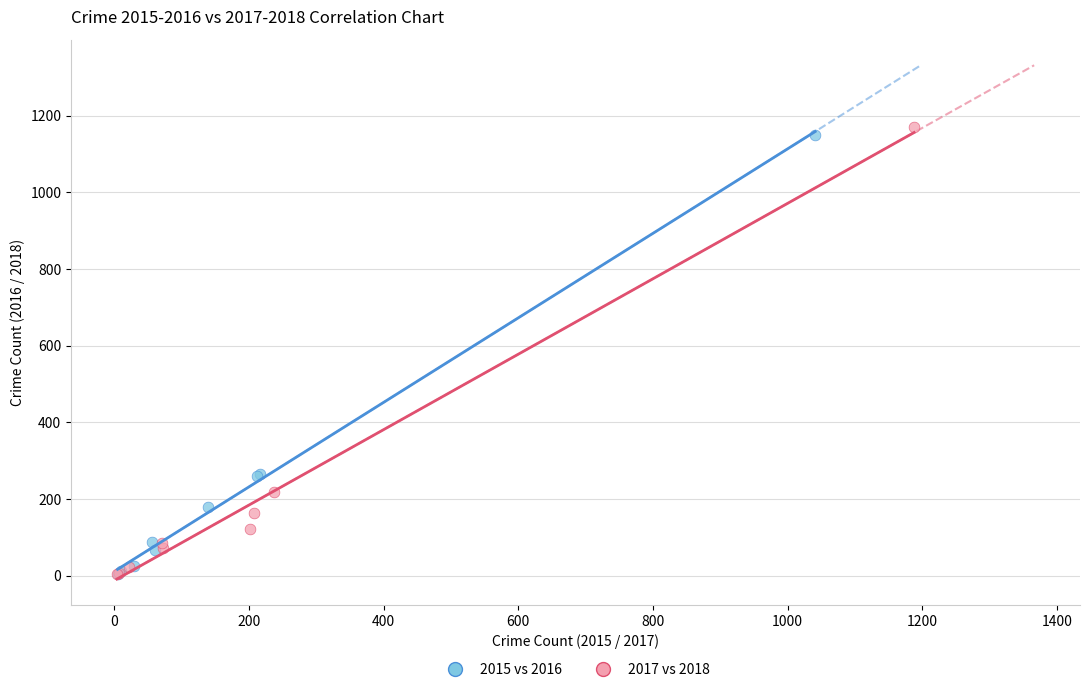

Which series has the widest spread of Y values?

2017 vs 2018